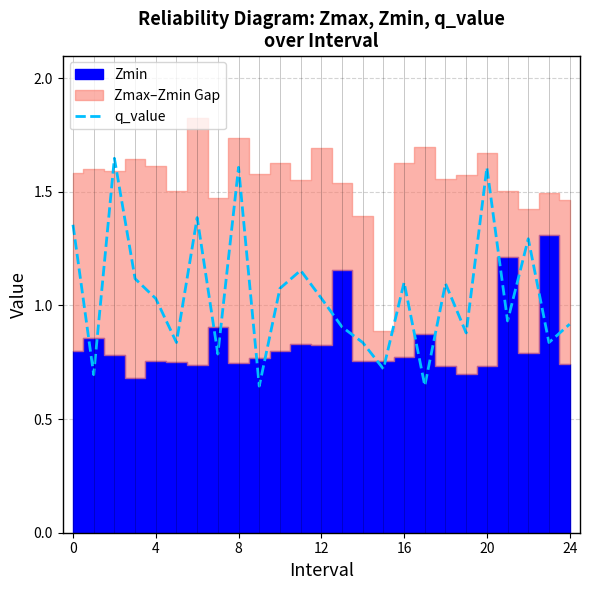

True or false: the data has more than 2 interior local peaks.

True